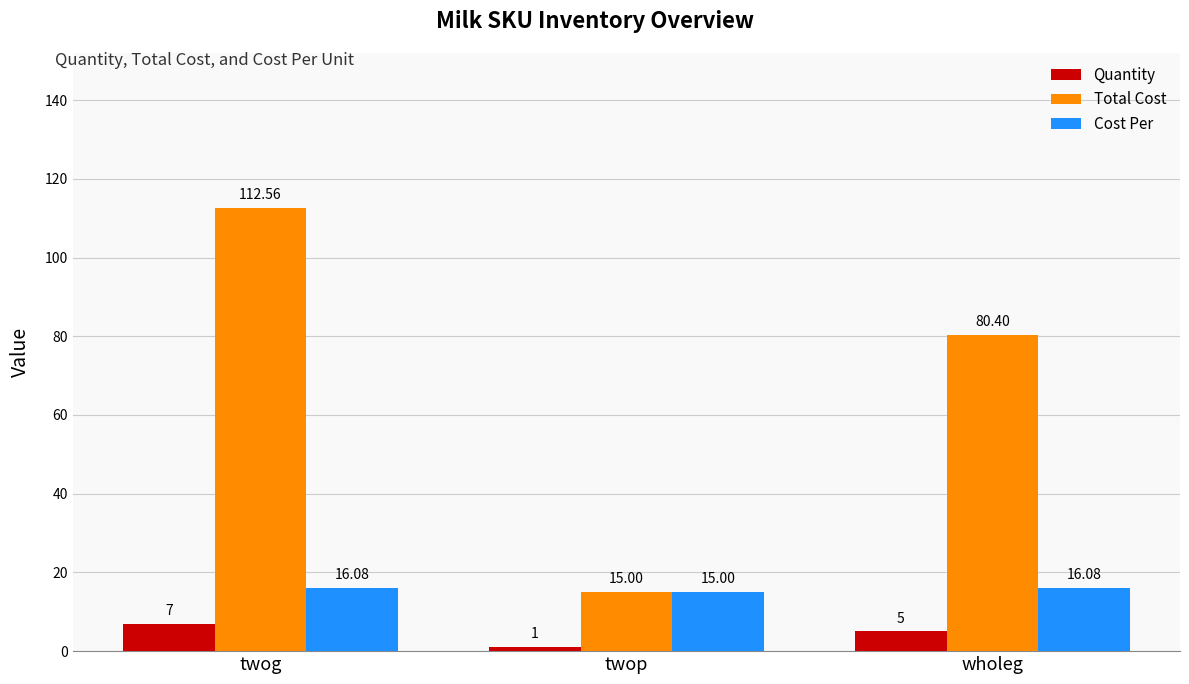

What is the minimum value shown in the chart?

1.0